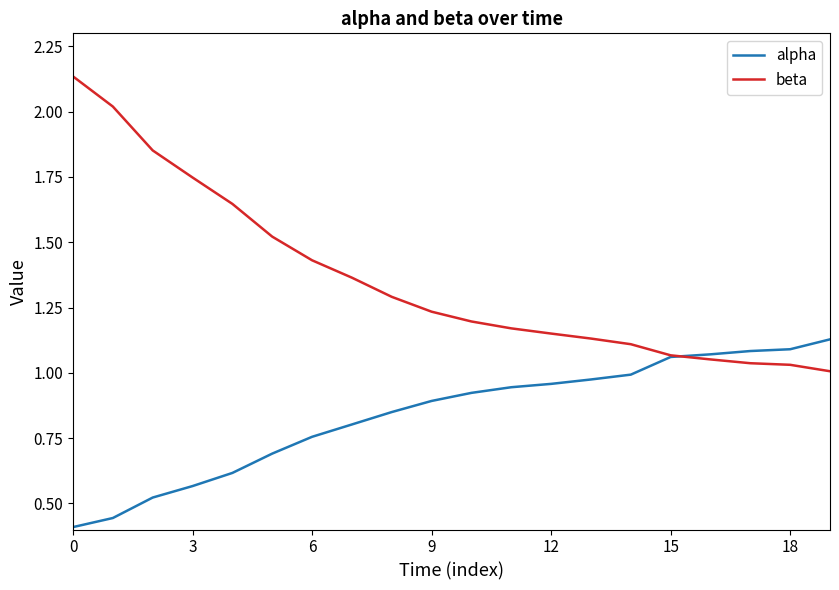

How many lines are shown in the chart?

2